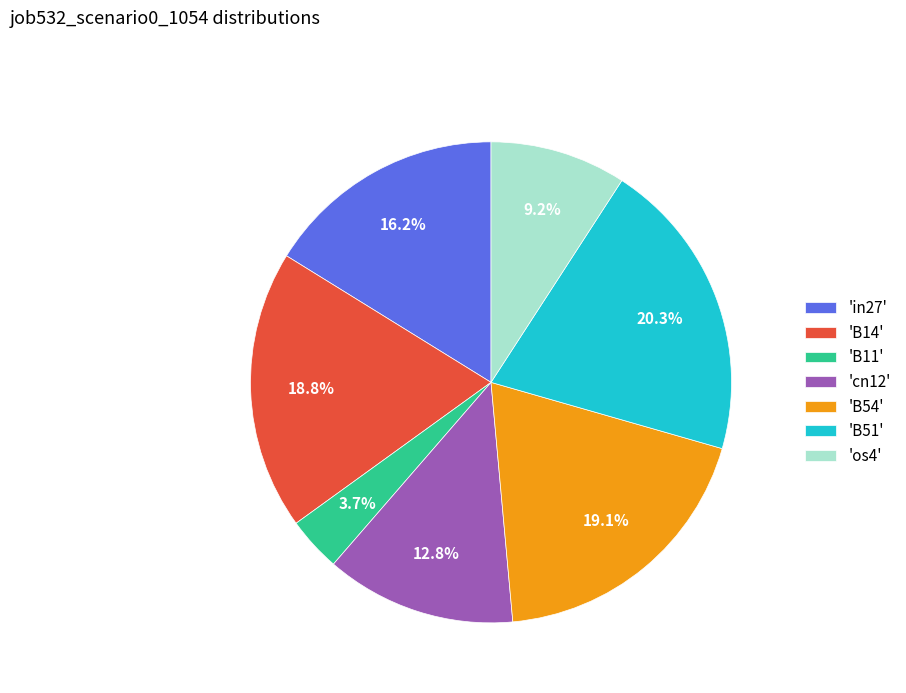

Which has a higher value, 'in27' or 'B14'?

'B14'